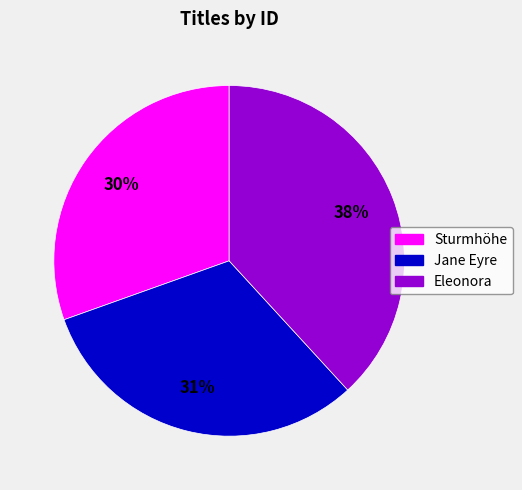

How many segments does this pie chart have?

3